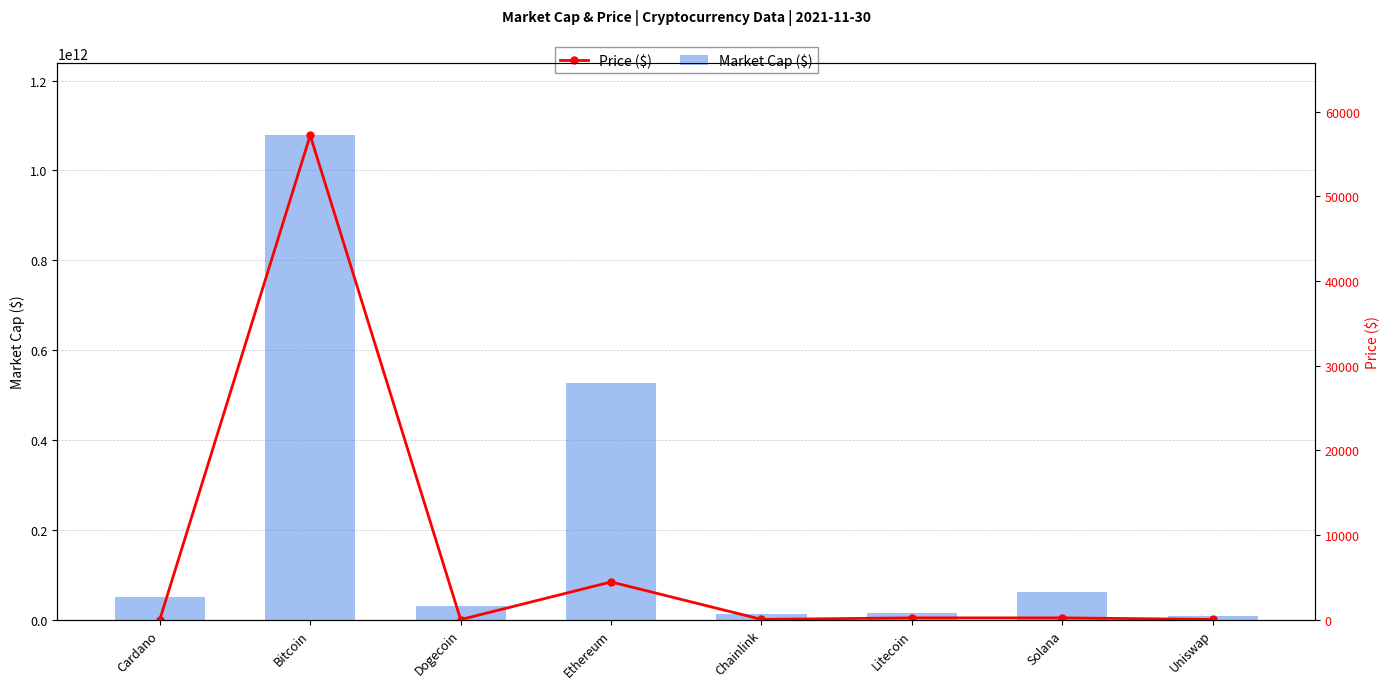

What is the label of the 7th bar from the left?

Solana